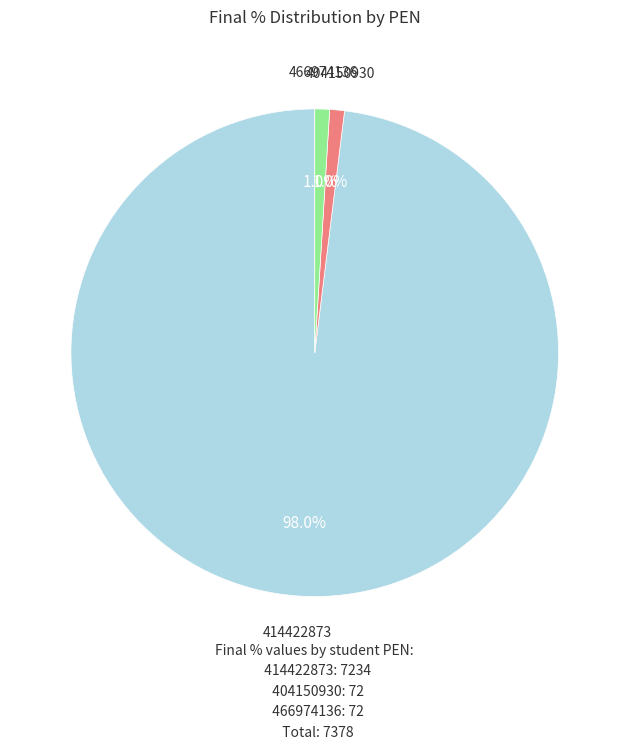

Is there any slice that represents more than half of the pie?

Yes